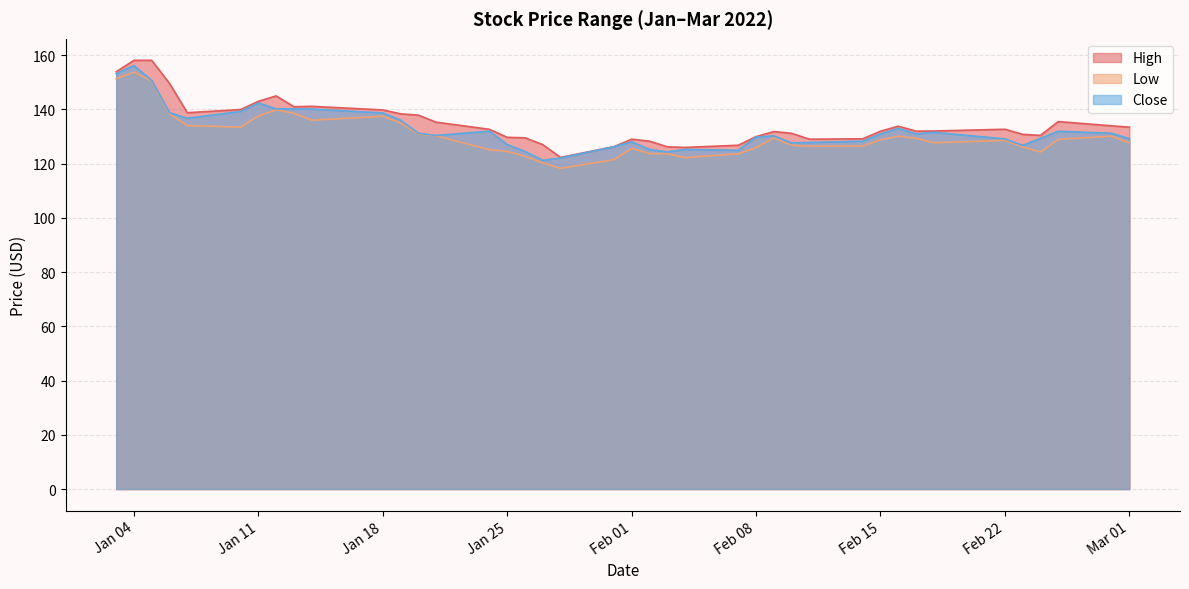

Is it true that High equals 78.1 at Jan 18?

False